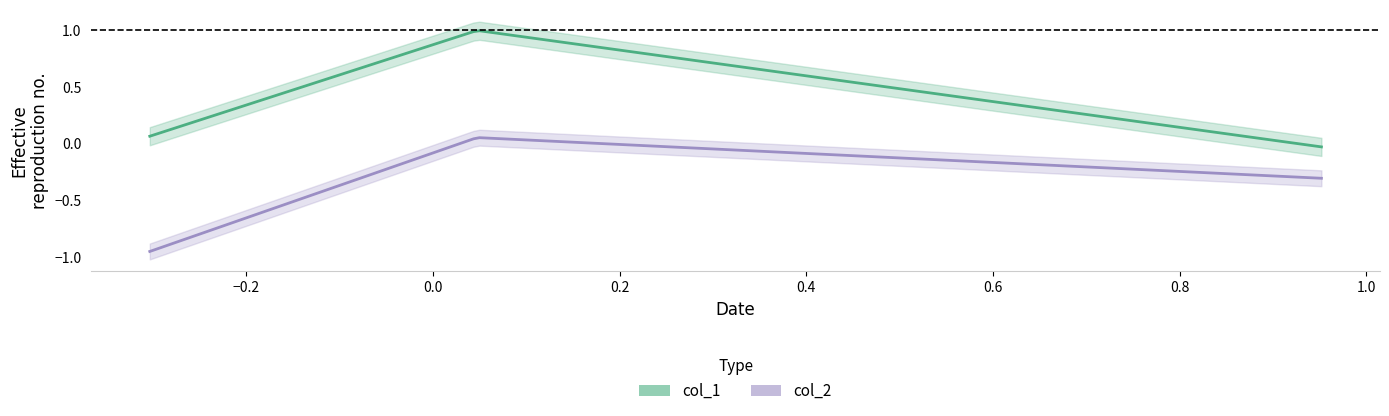

What is the smallest value displayed?

-1.0